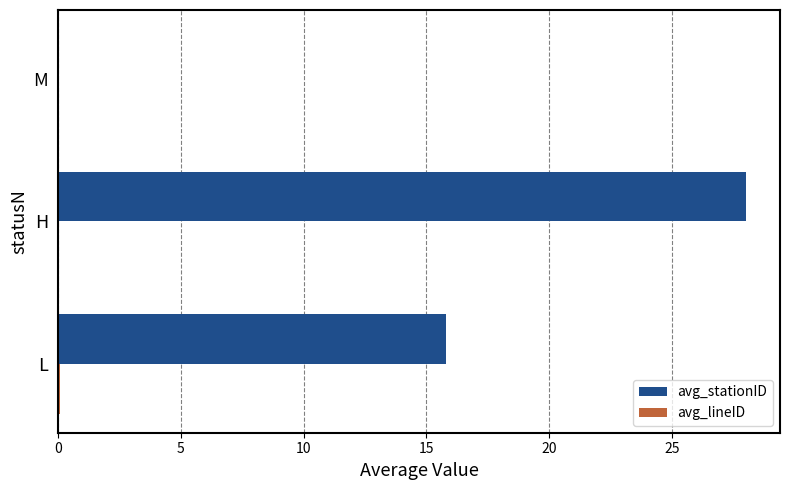

At which category is the sum across all series the highest?

H